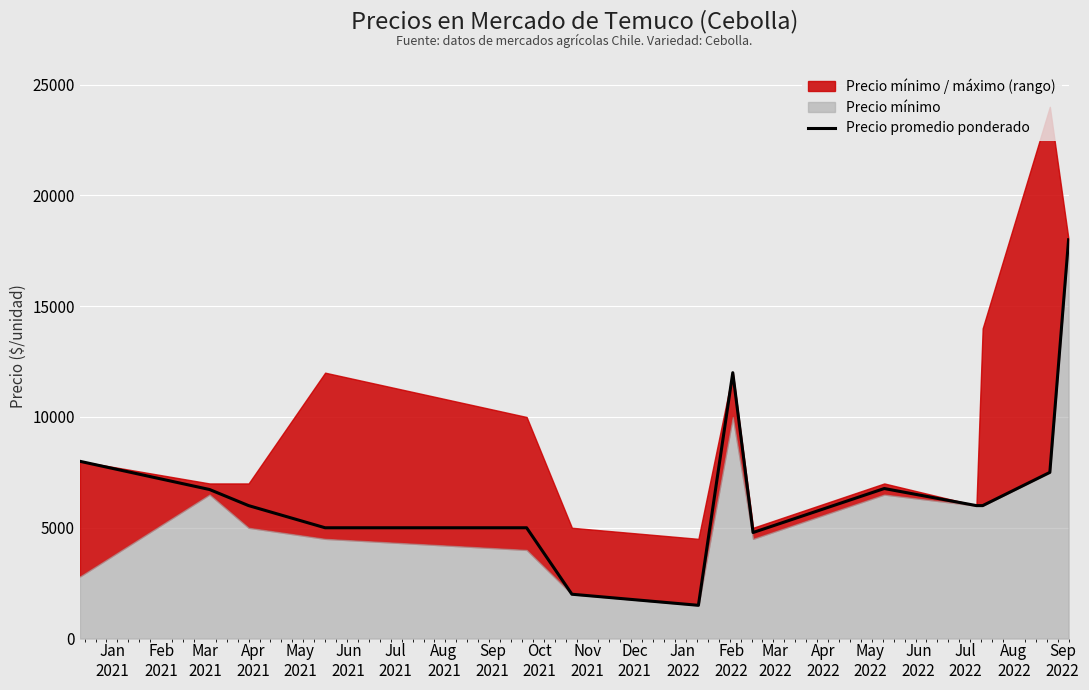

What is the sum of the values at Apr
2021 and Feb
2021?

11727